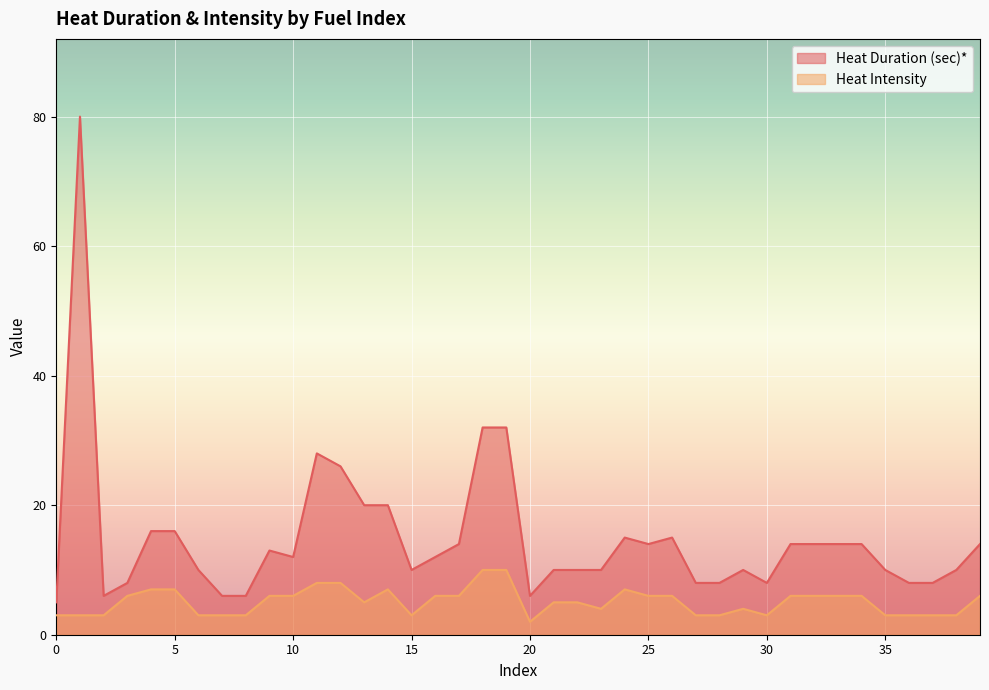

What is the value of the Heat Intensity point at the 2nd from the left?

3